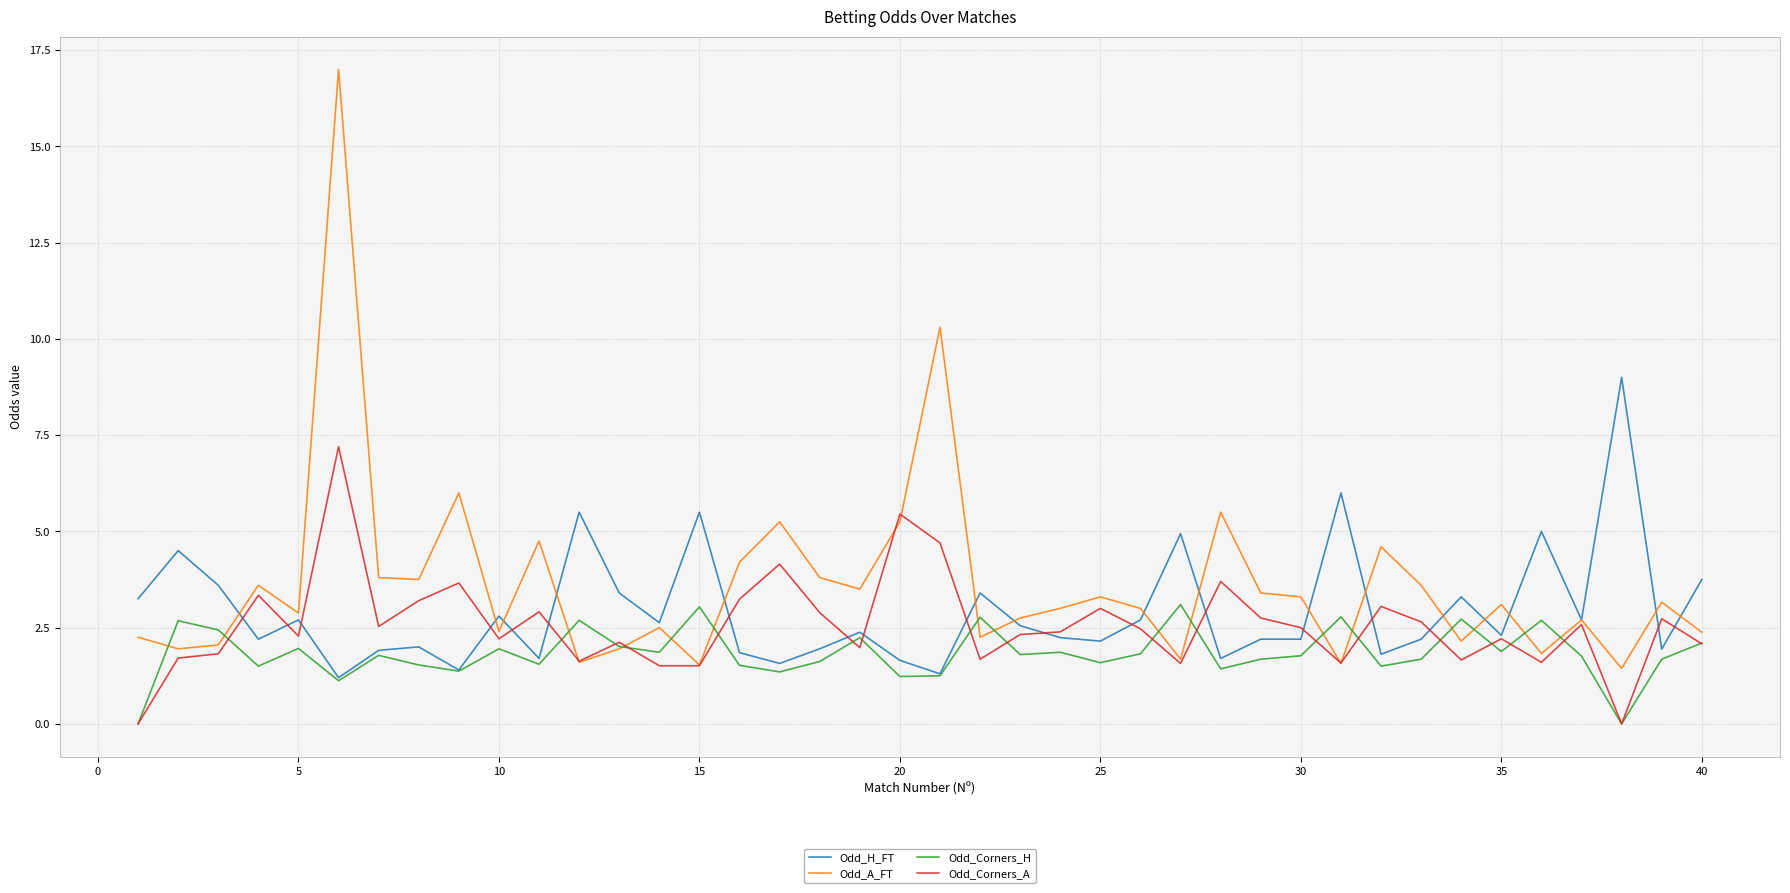

How many interior local valleys does the Odd_Corners_H series have?

13